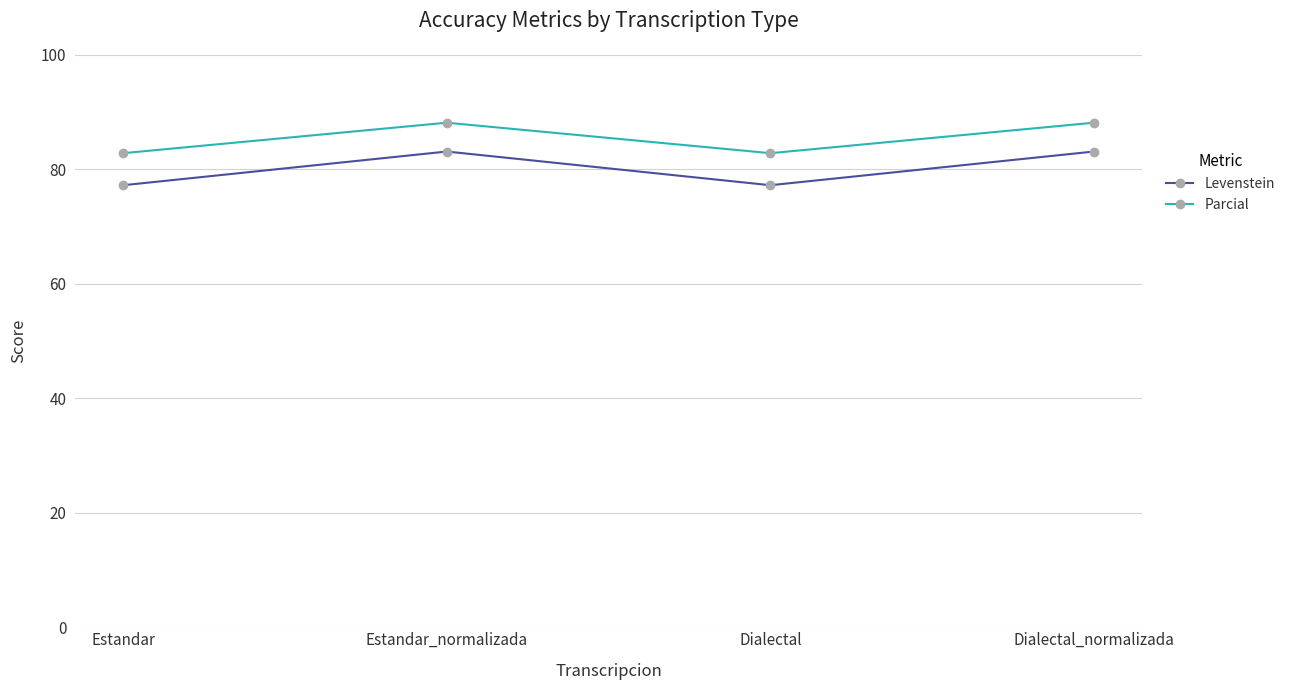

Is the value of Levenstein at Dialectal_normalizada greater than the value of Parcial at Estandar_normalizada?

No